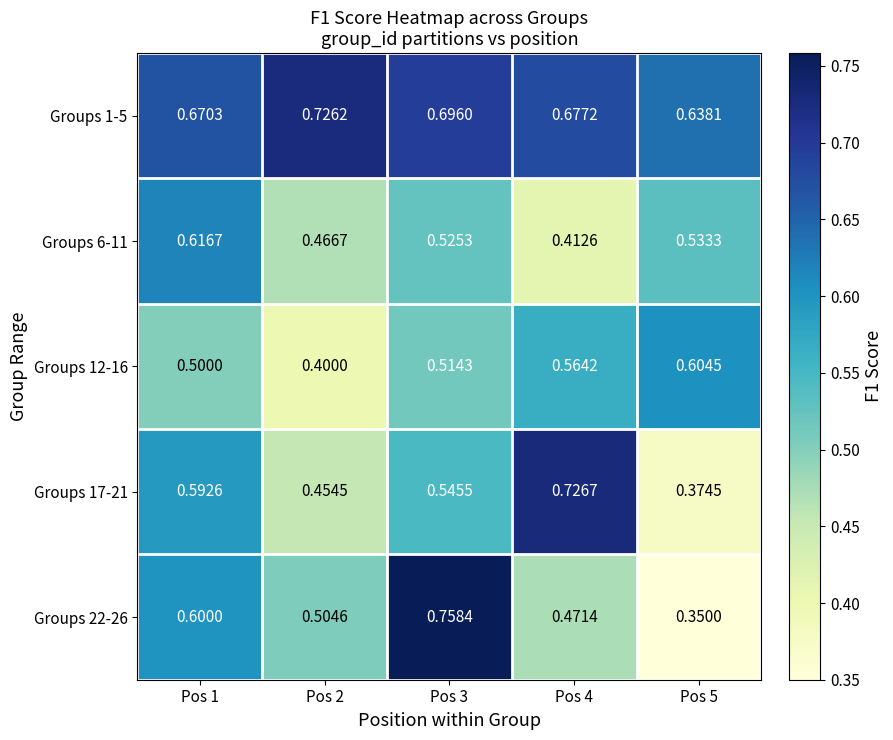

Is the value of Groups 1-5 at Pos 3 greater than the value of Groups 12-16 at Pos 3?

Yes